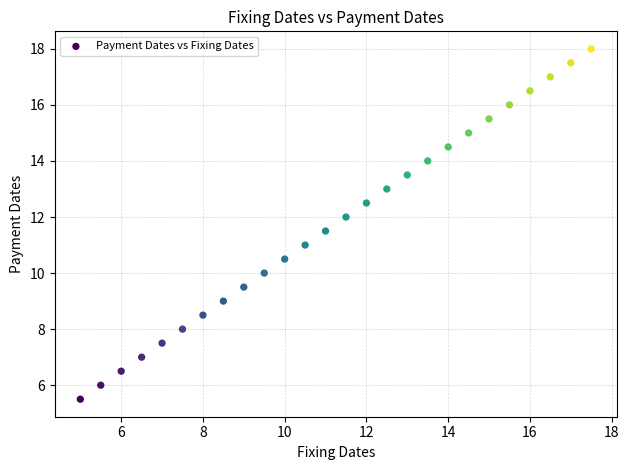

What is the range of Y values (max minus min)?

12.5